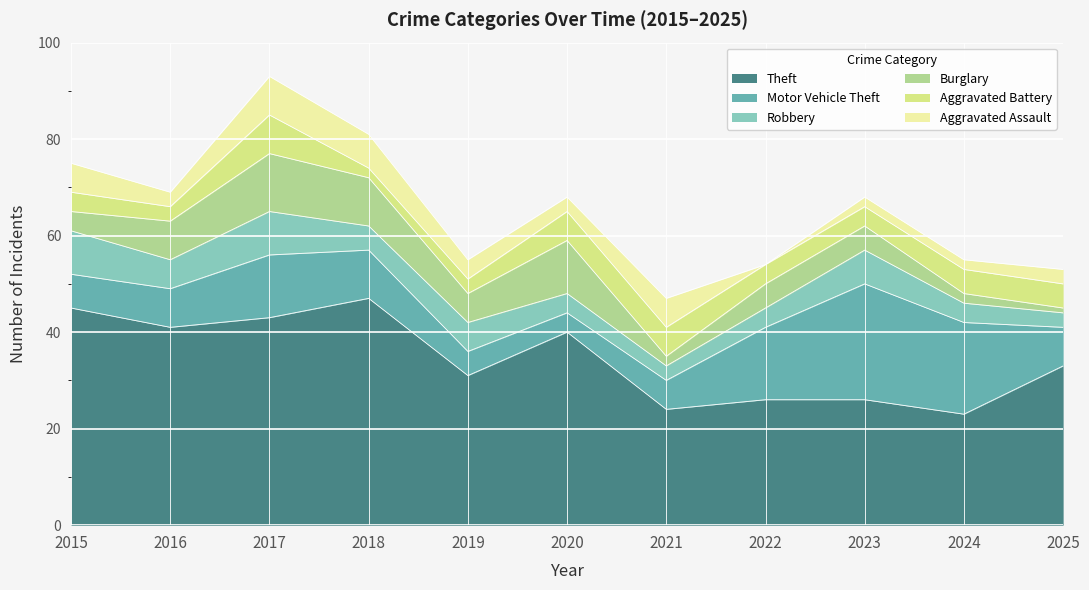

The value of Burglary at 2018 is 15. True or false?

False